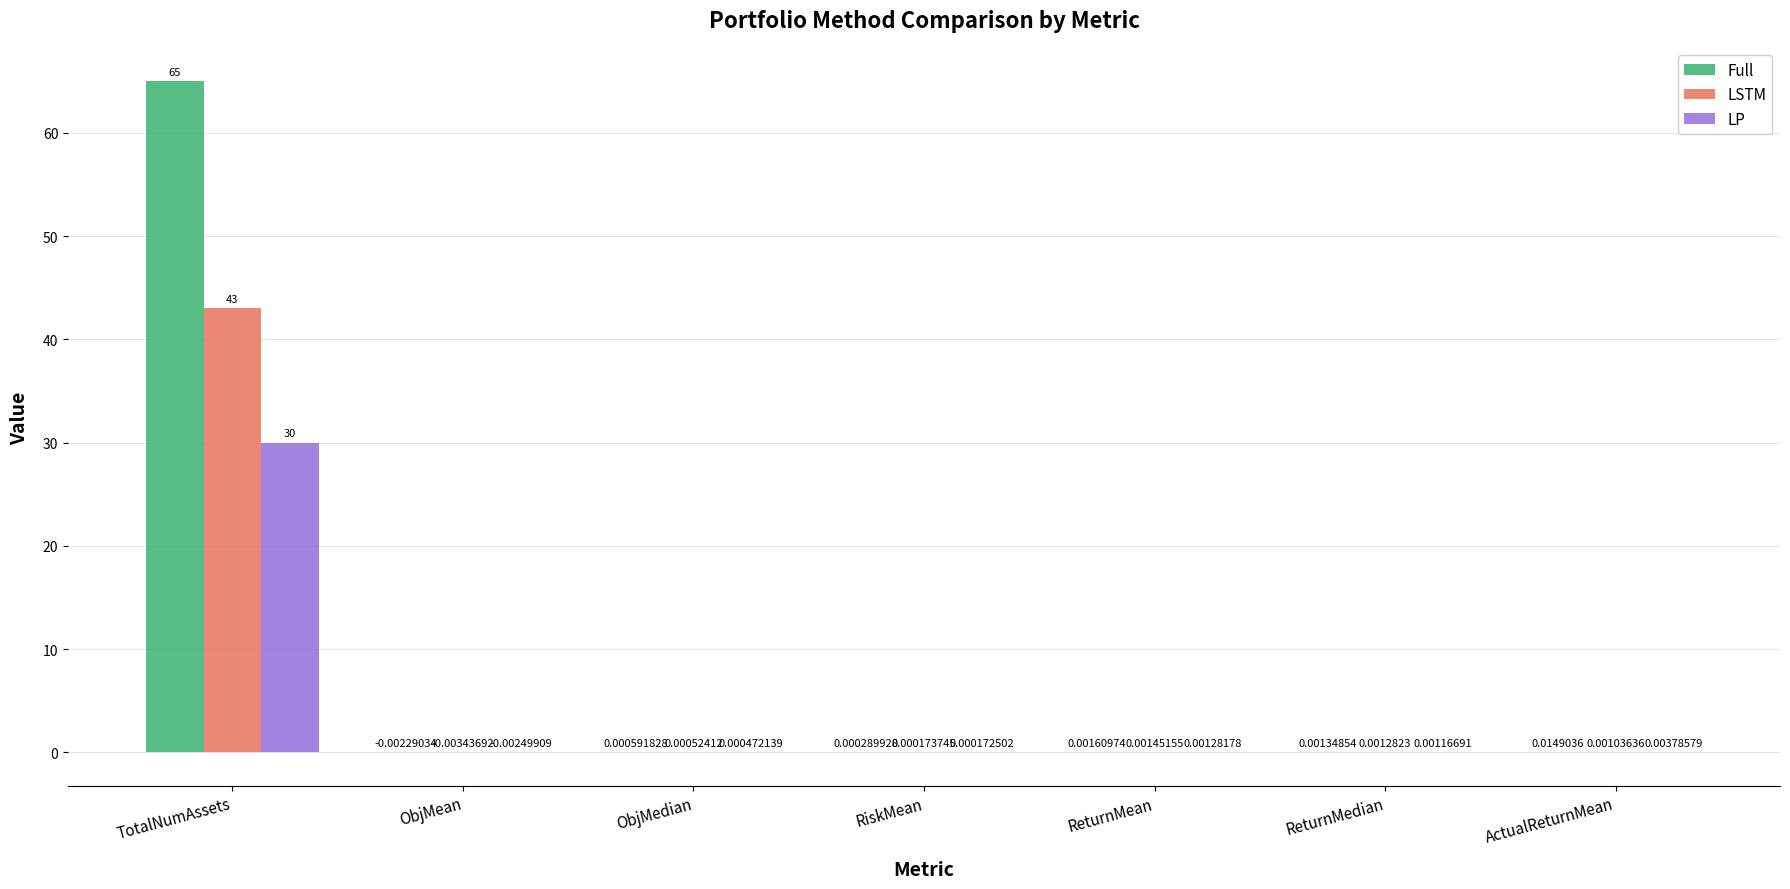

How many groups of bars are there?

7